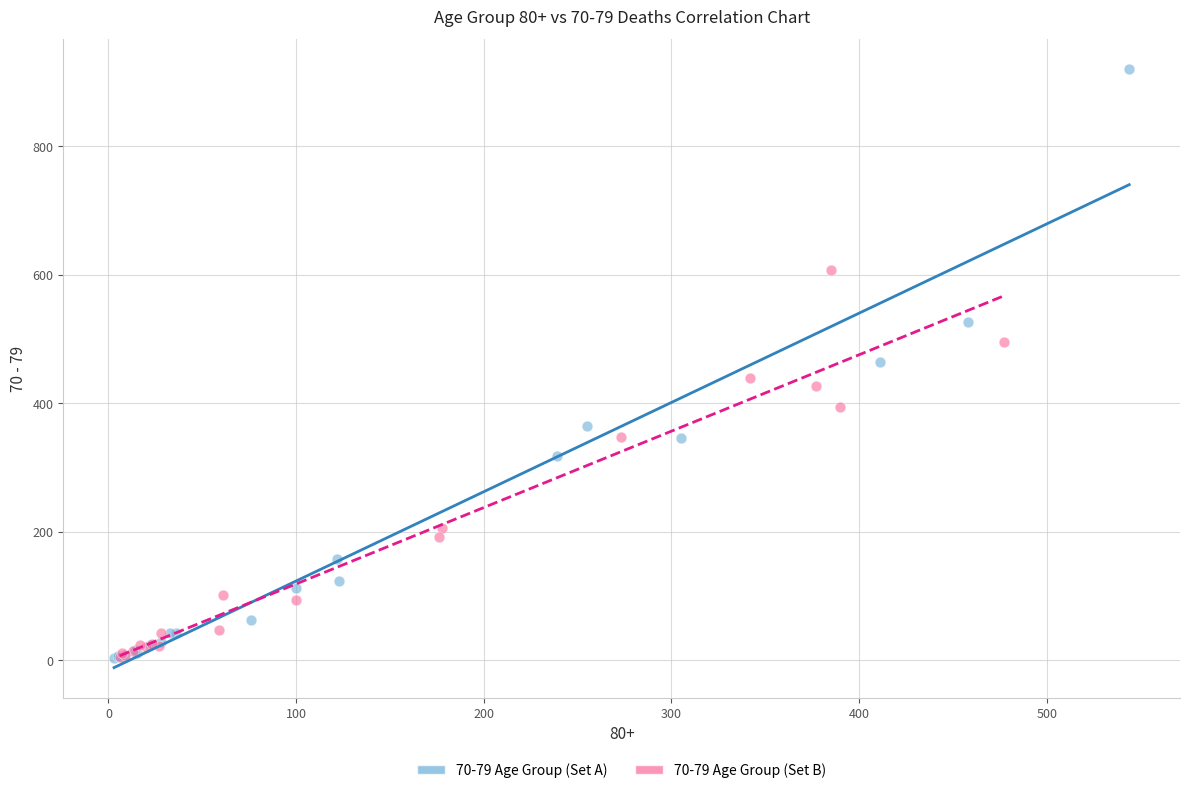

What are all the series names shown in the legend?

70-79 Age Group (Set A), 70-79 Age Group (Set B)